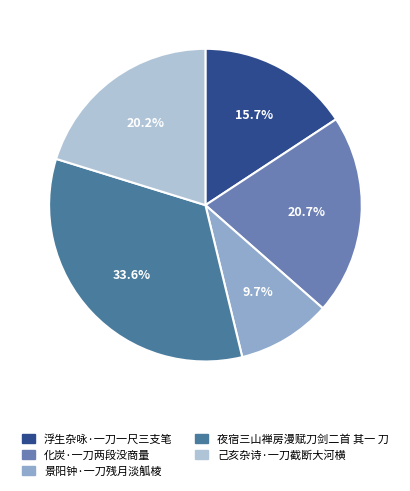

Do 夜宿三山禅房漫赋刀剑二首 其一 刀 and 化炭·一刀两段没商量 together represent more than half of the pie?

Yes